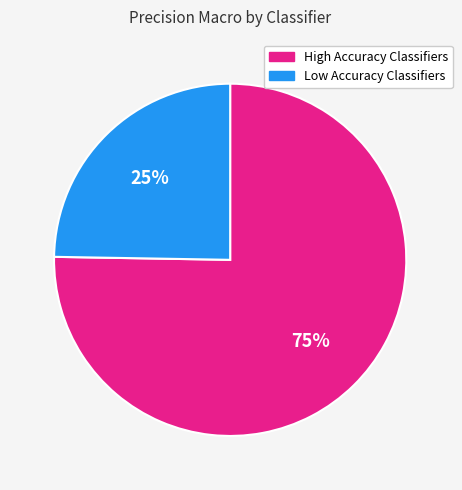

Is there any slice that represents more than half of the pie?

Yes